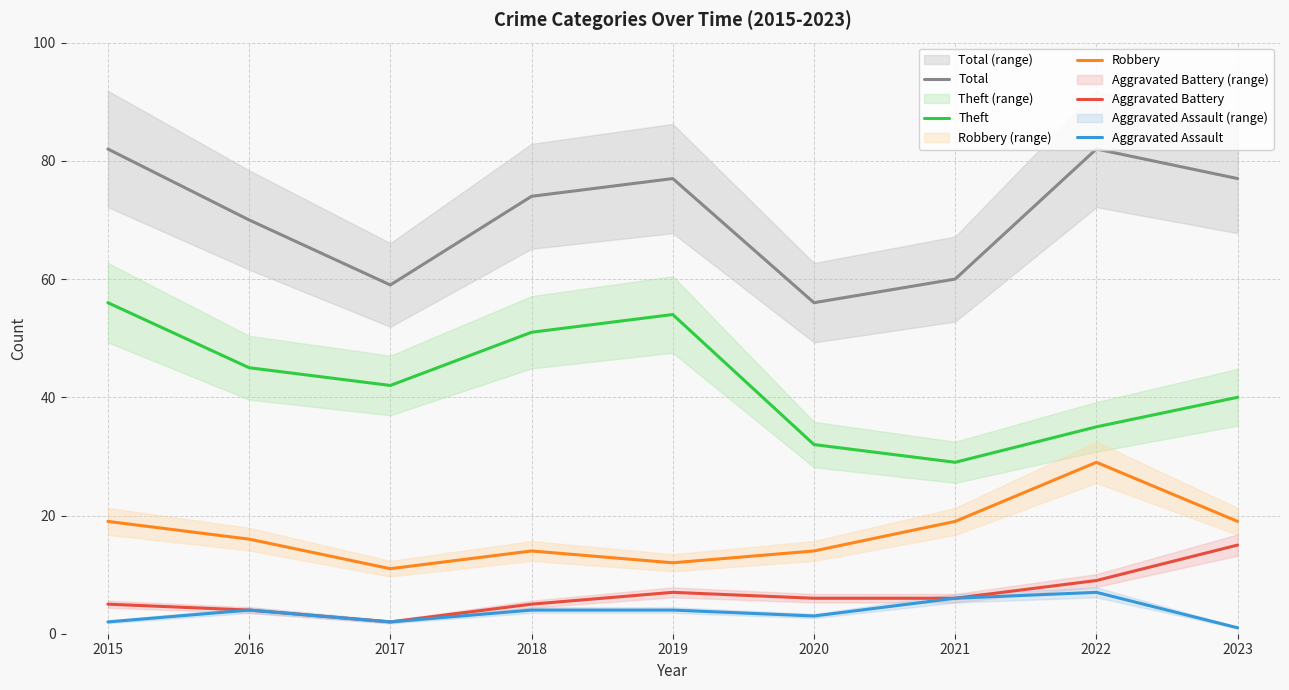

Reading left to right, extract all data points from this chart.

Total: 82	70	59	74	77	56	60	82	77
Theft: 56	45	42	51	54	32	29	35	40
Robbery: 19	16	11	14	12	14	19	29	19
Aggravated Battery: 5	4	2	5	7	6	6	9	15
Aggravated Assault: 2	4	2	4	4	3	6	7	1